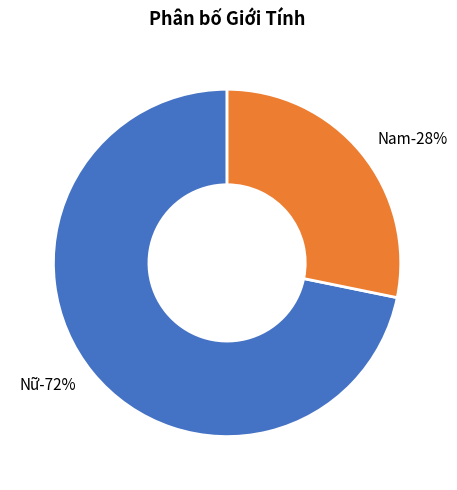

Is there any slice that represents more than half of the pie?

Yes